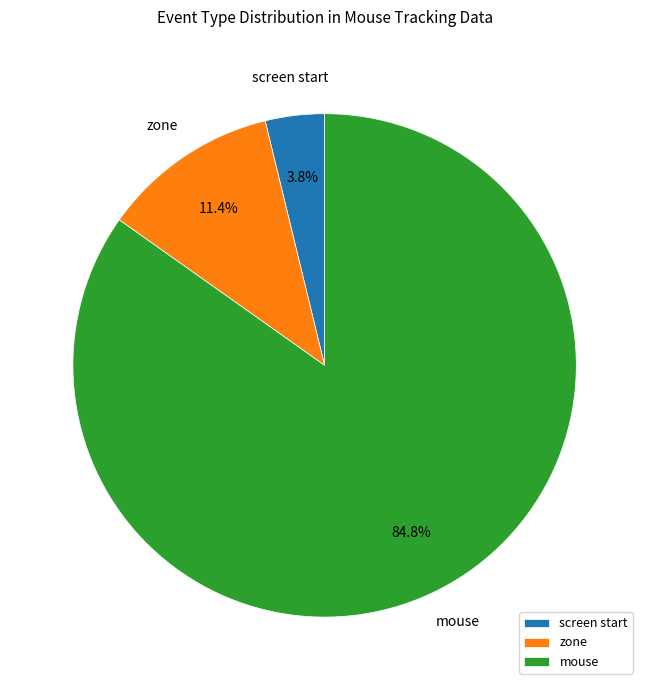

To the nearest percent, what percentage of the pie is mouse?

85%